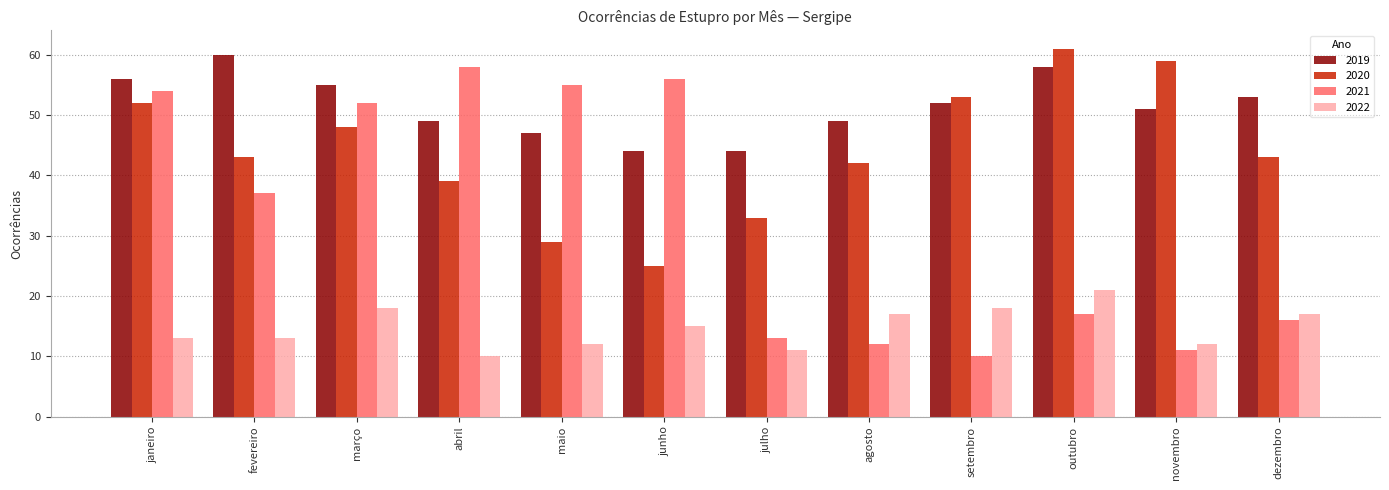

Count the number of categories in the chart.

12